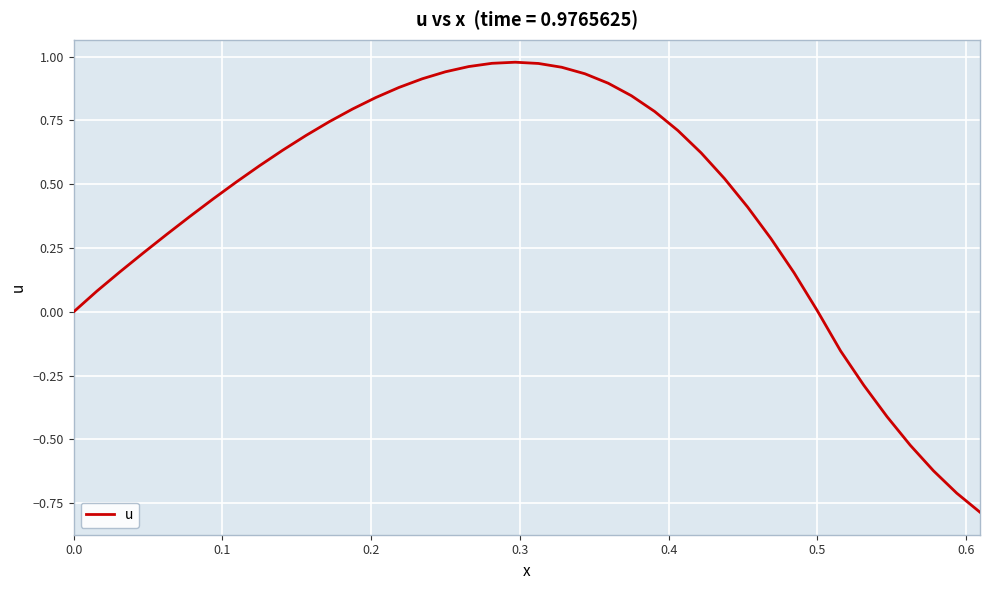

What is the smallest value displayed?

-0.8